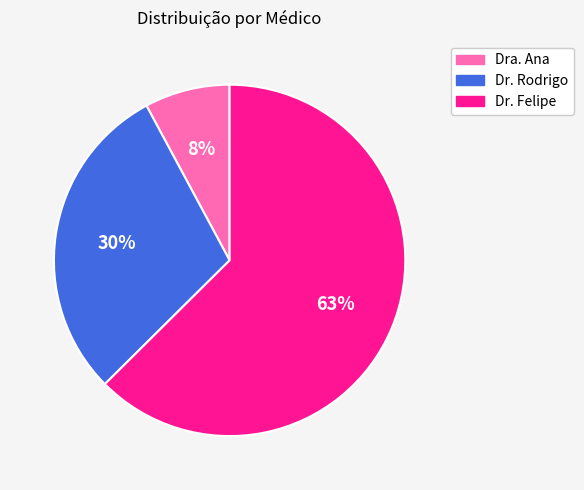

The Dr. Felipe slice represents 63% of the pie. True or false?

True